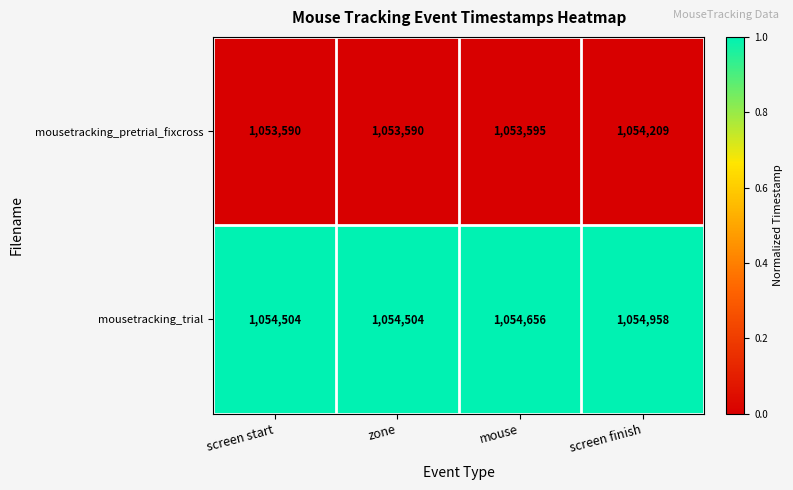

Reading left to right, list all the values displayed in this chart.

mousetracking_pretrial_fixcross: screen start=1053590	zone=1053590	mouse=1053595	screen finish=1054209
mousetracking_trial: screen start=1054504	zone=1054504	mouse=1054656	screen finish=1054958